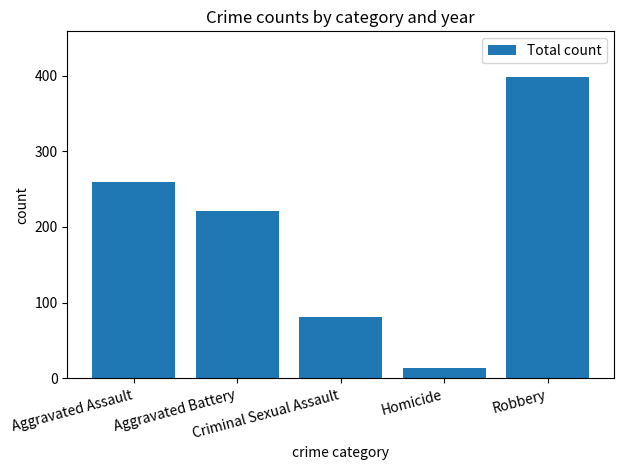

List the labels in order of value, largest first.

Robbery, Aggravated Assault, Aggravated Battery, Criminal Sexual Assault, Homicide